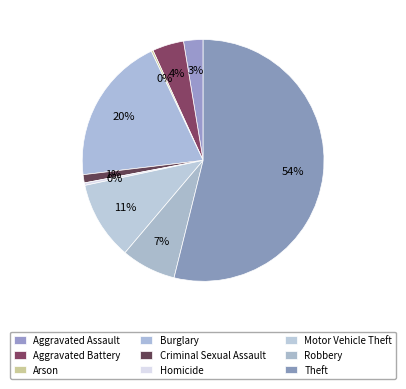

How many segments does this pie chart have?

9